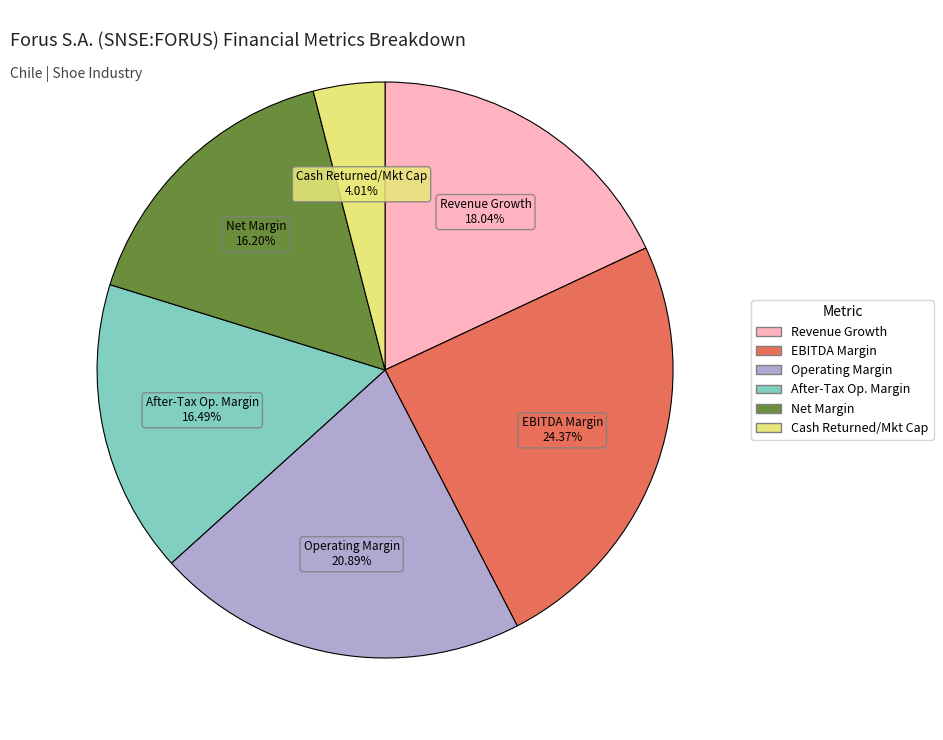

To the nearest percent, what is the difference between the largest and smallest slice percentages?

20%